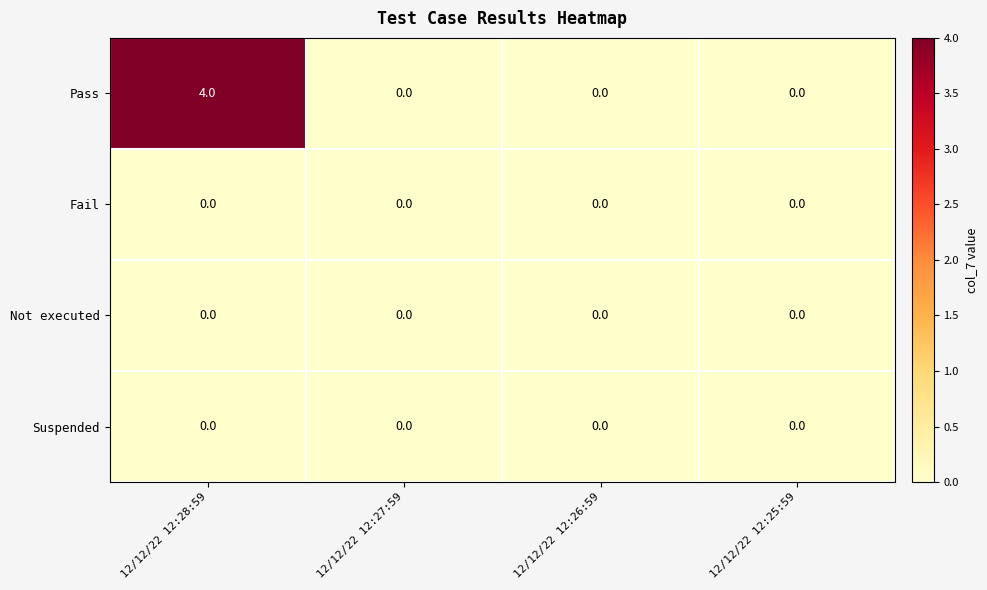

Count the Pass values in the range 0 to 4.

4